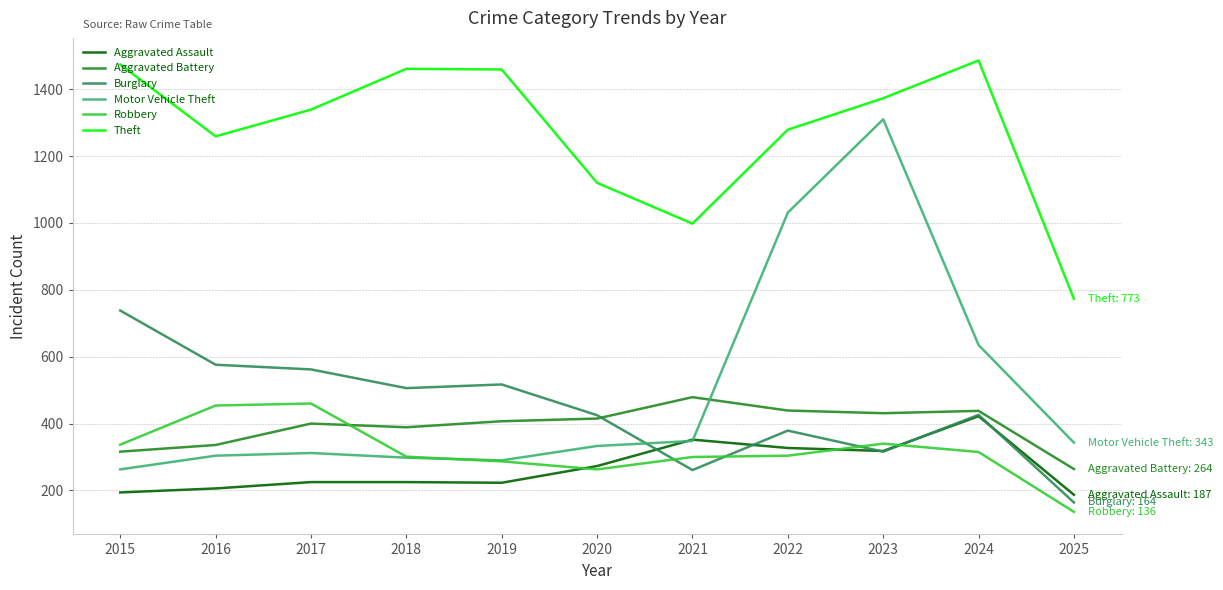

Between 2015 and 2020, which series saw the biggest shift?

Theft